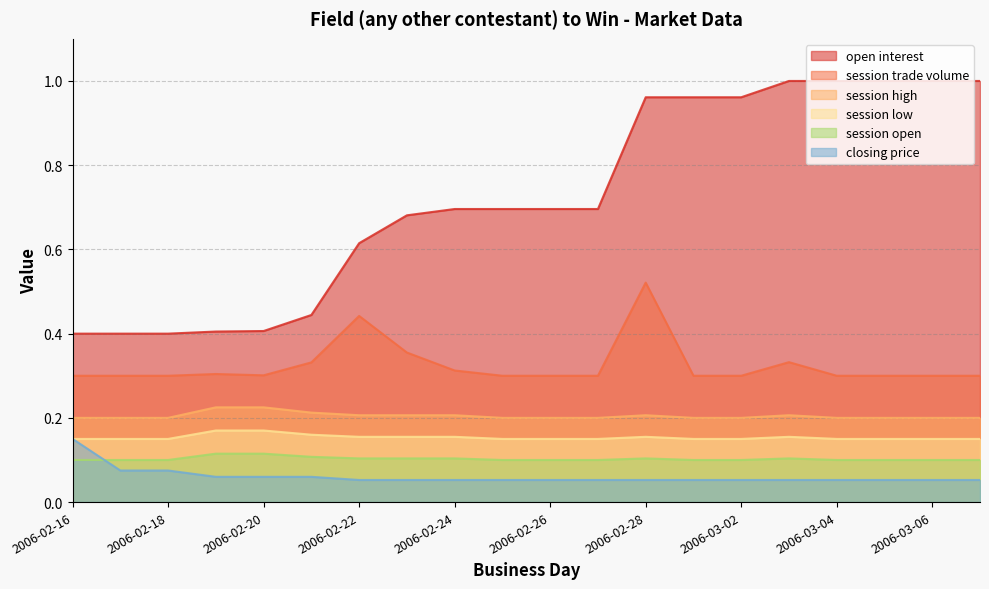

Is it true that open interest equals 0.5 at 2006-03-03?

False